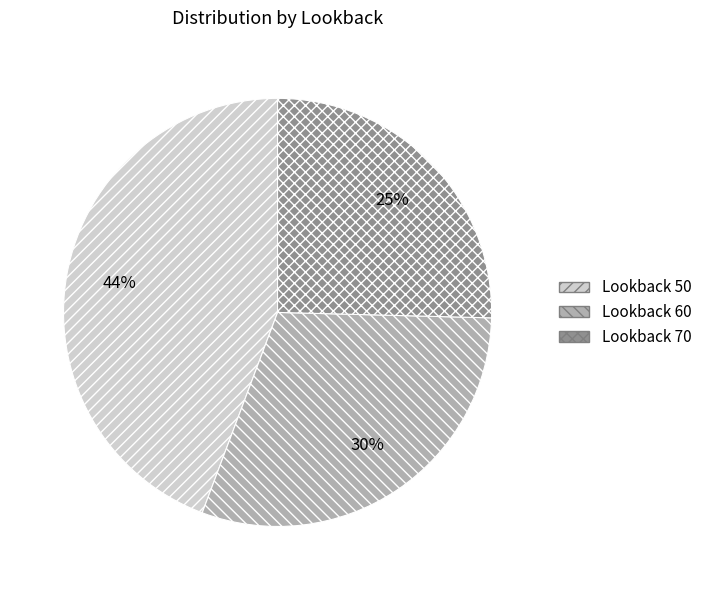

What percentage is the Lookback 50 slice, to the nearest percent?

44%